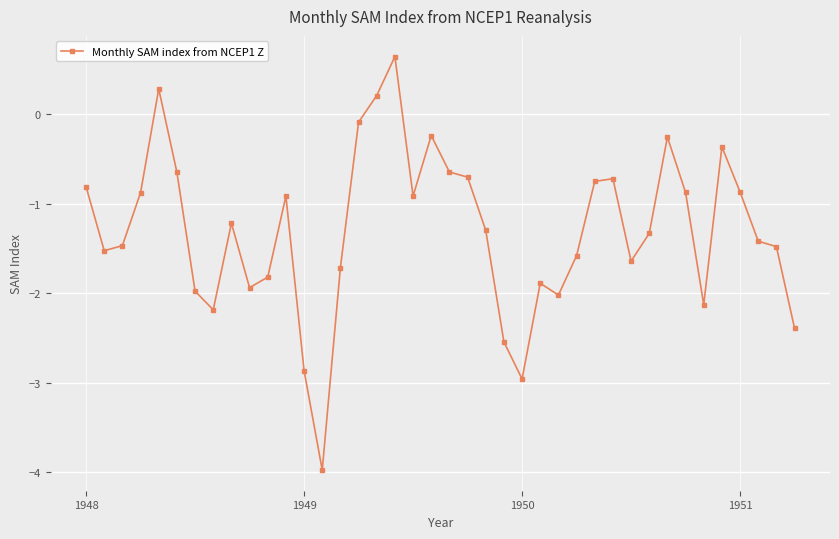

How many series are shown in this chart?

1